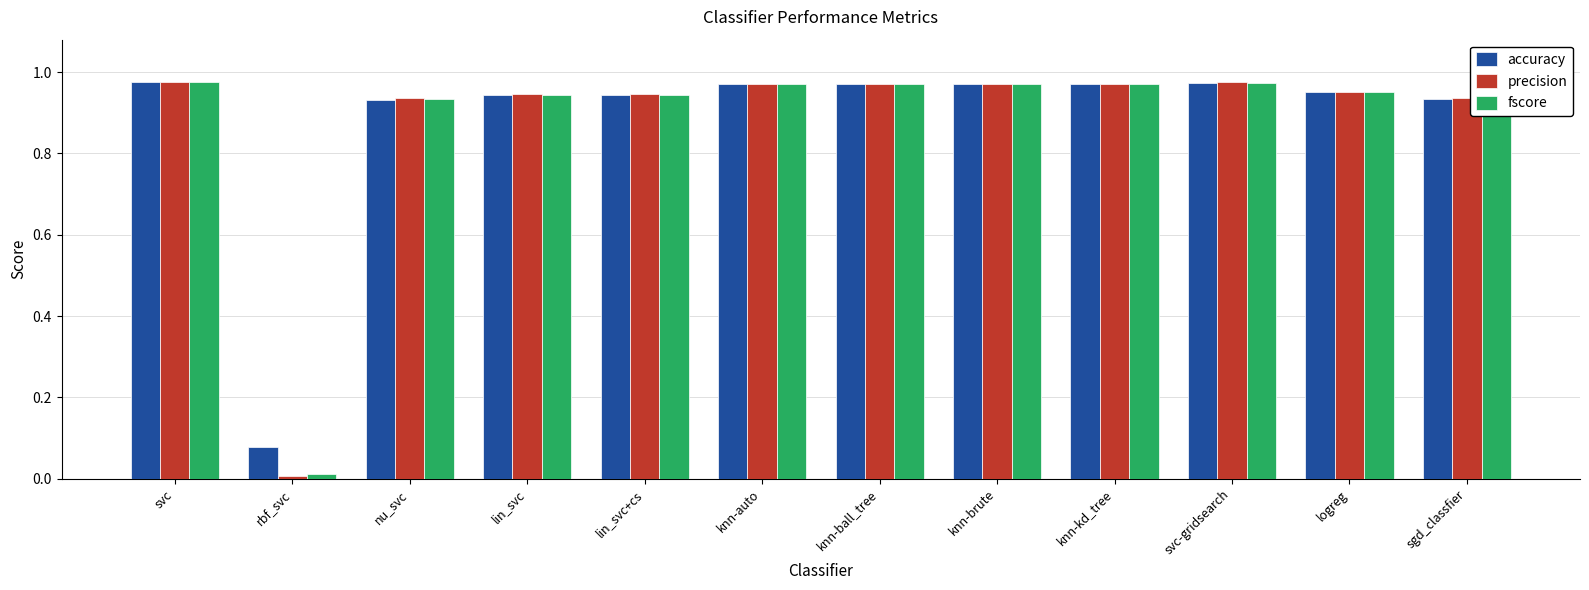

Which series has the largest range (max minus min)?

precision